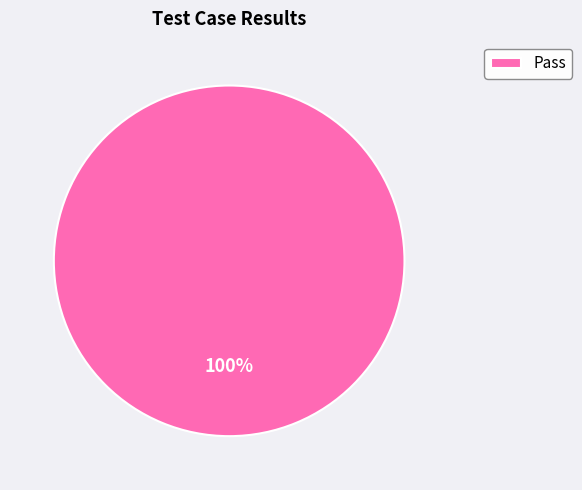

Rank the categories by value from highest to lowest.

Pass